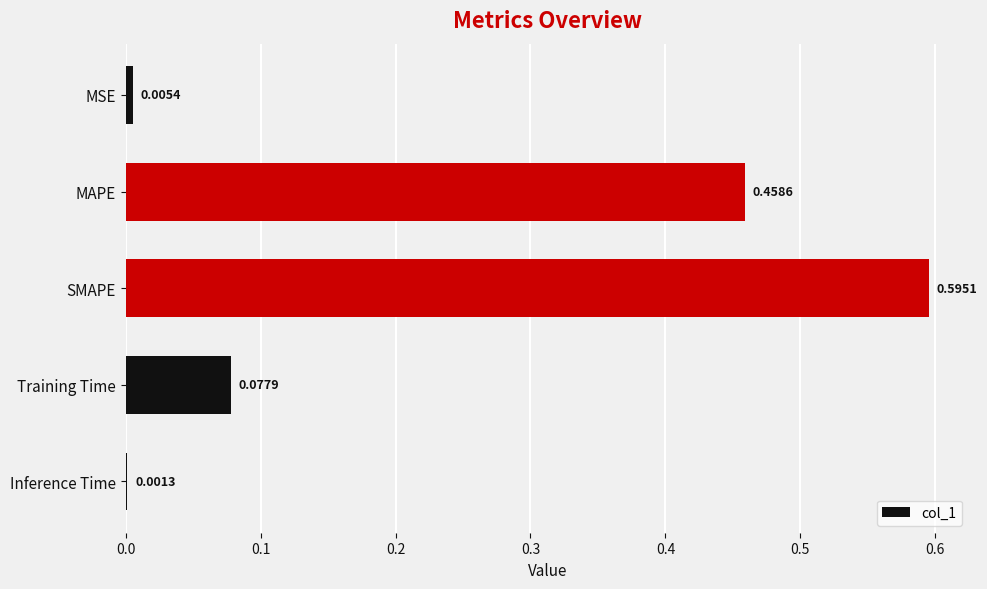

Where is the data nearest to the value 0?

Inference Time